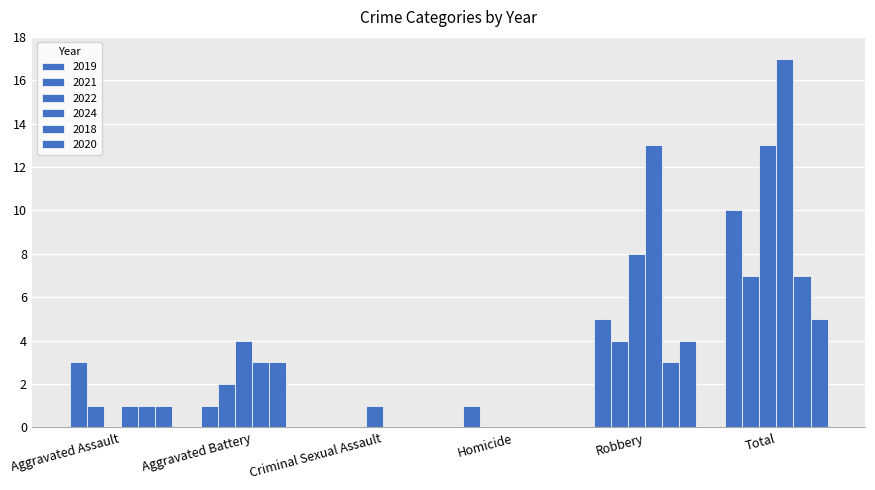

The value of 2022 at Criminal Sexual Assault is 2. True or false?

False